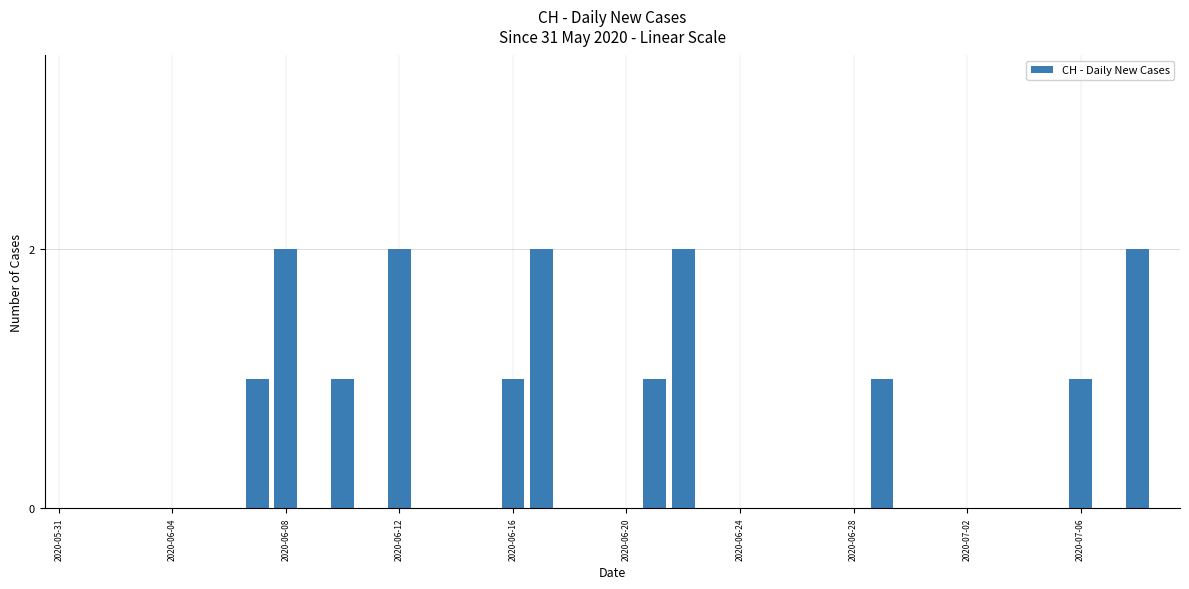

What is the sum of all values?

16